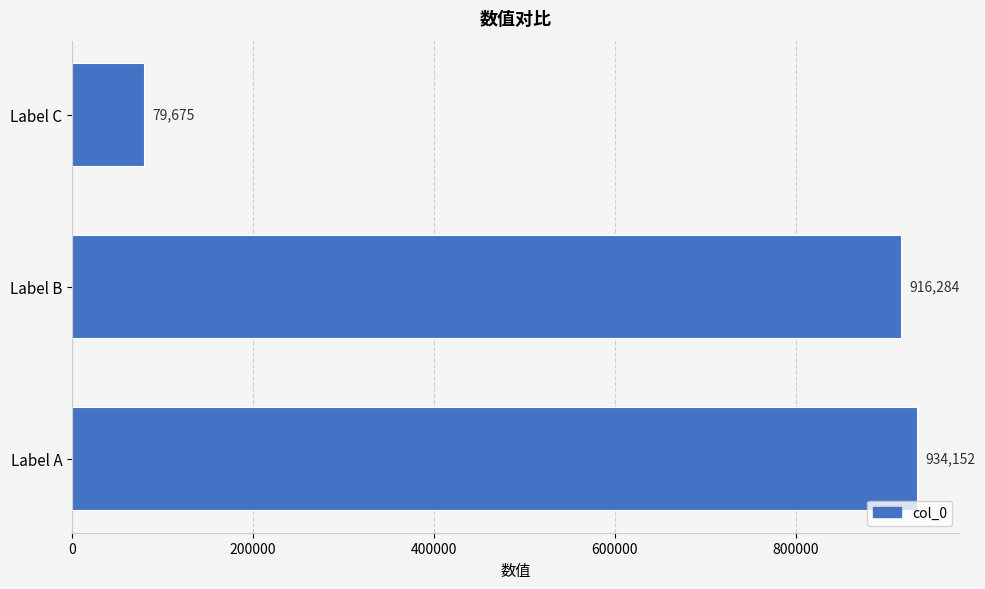

Rank the categories by value from highest to lowest.

Label A, Label B, Label C